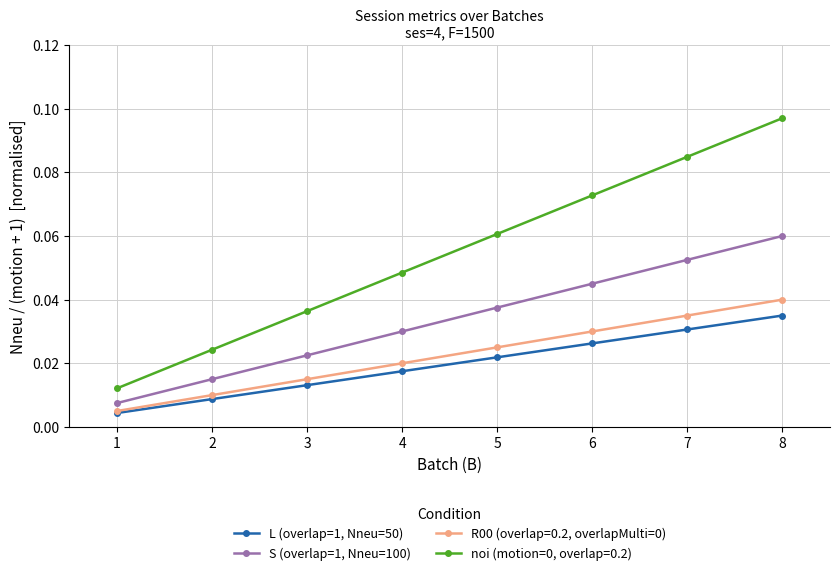

Is it true that noi (motion=0, overlap=0.2) equals 0.0 at 5?

False